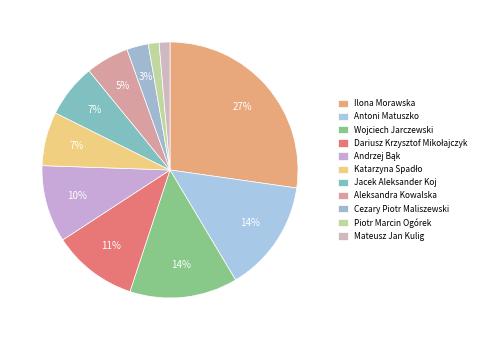

Between Mateusz Jan Kulig and Ilona Morawska, which is larger?

Ilona Morawska